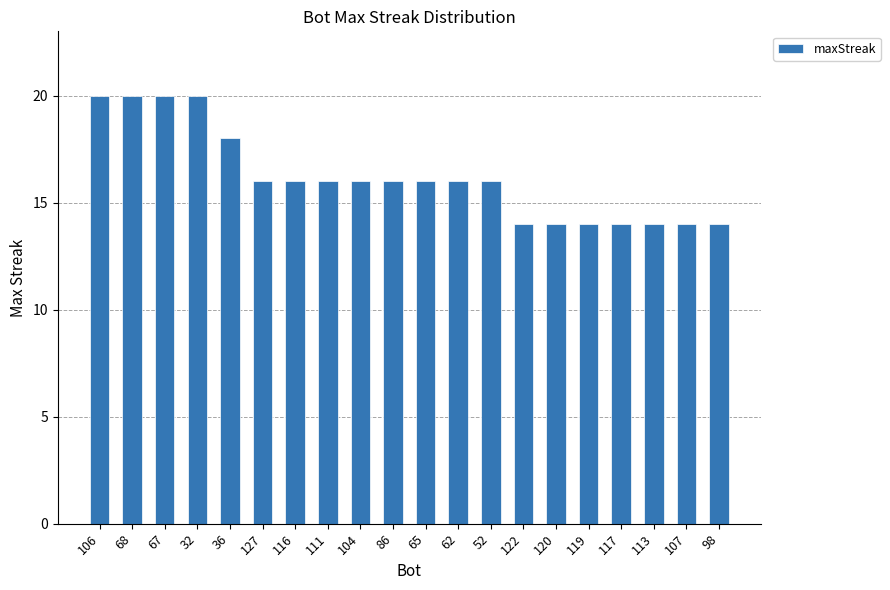

Reading right to left, extract all data points from this chart.

14	14	14	14	14	14	14	16	16	16	16	16	16	16	16	18	20	20	20	20